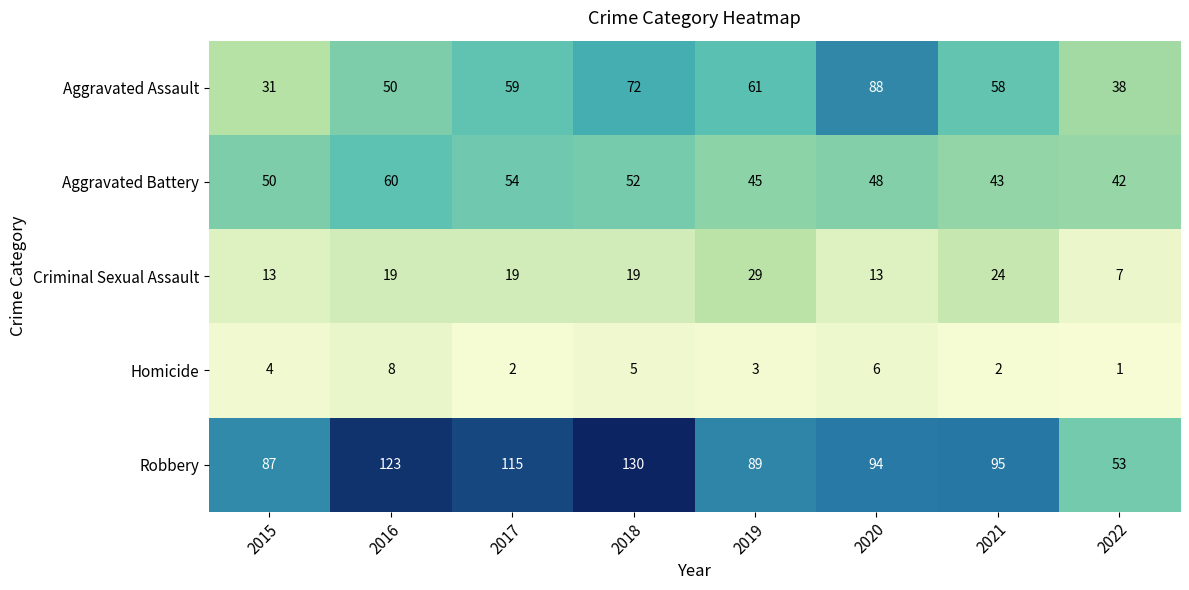

Count the number of categories in the chart.

8